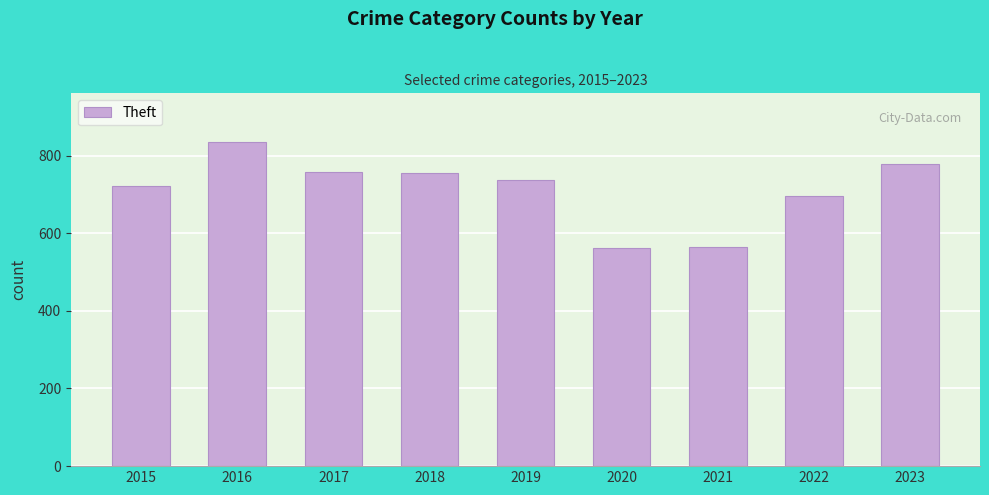

The chart shows a value of 1011 at 2023. True or false?

False